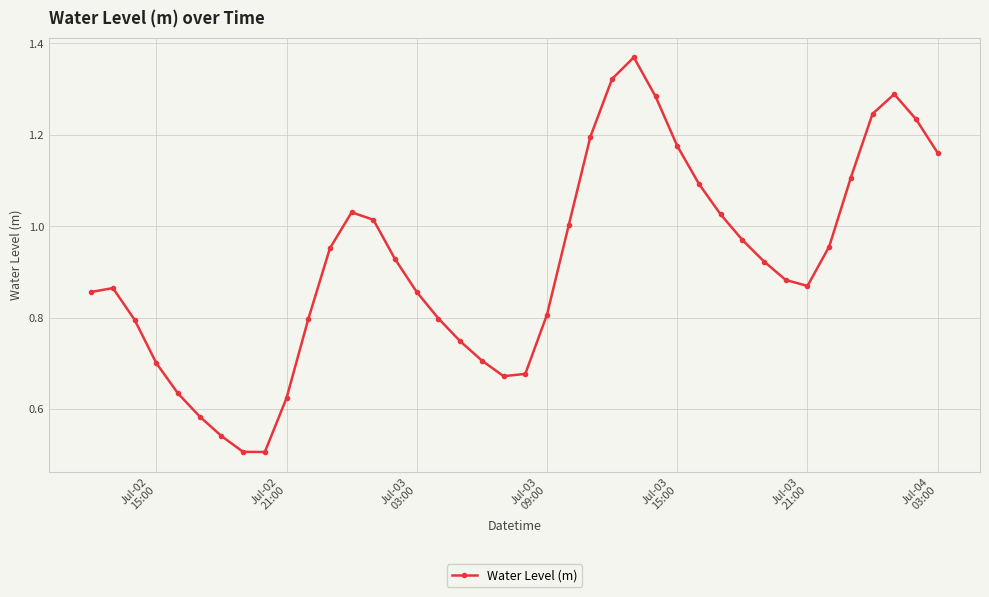

Does the chart display data point markers on the line(s)?

Yes